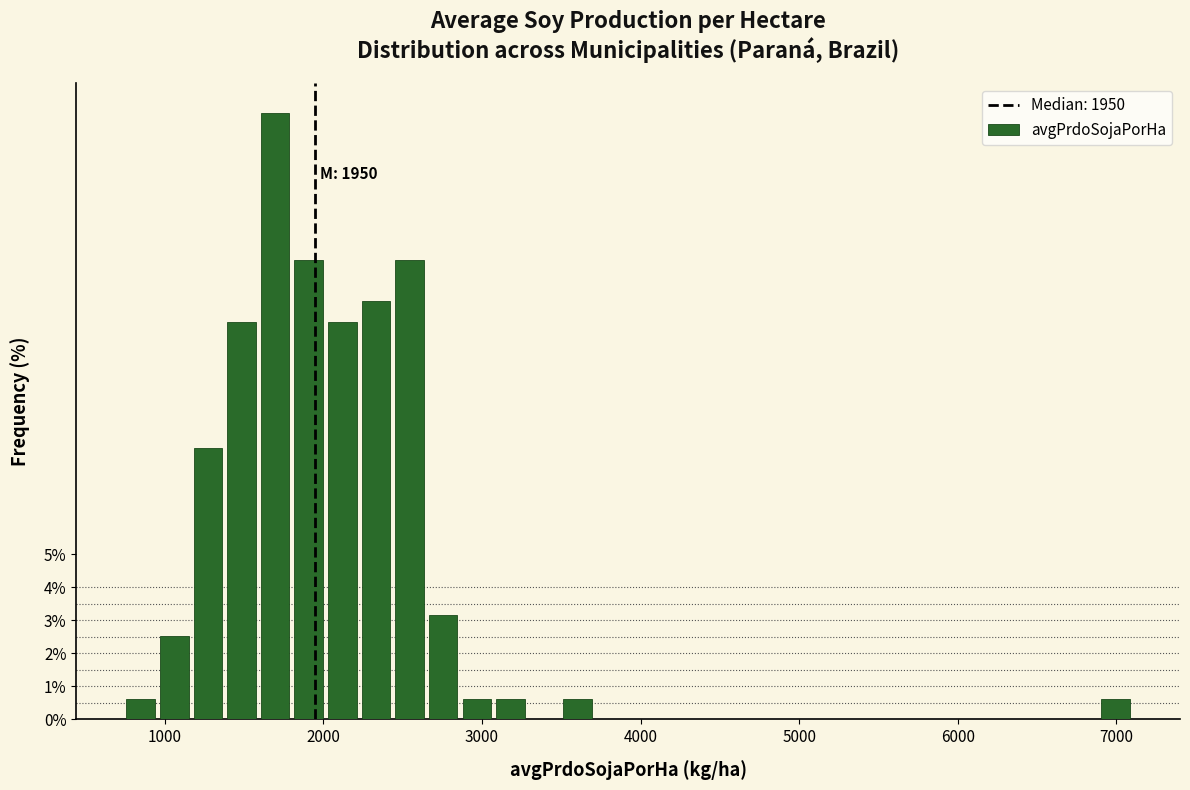

Read against the x-axis, roughly where is the centre of the tallest bar?

1700